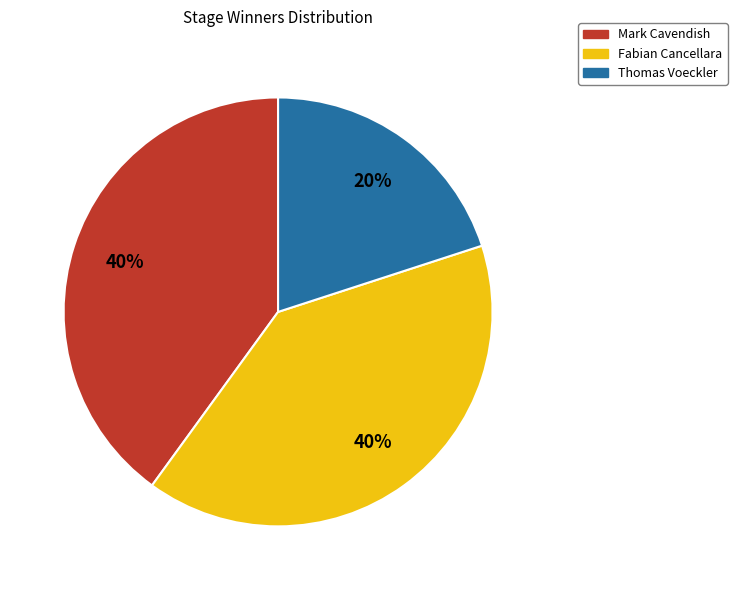

Is the sum of Mark Cavendish and Thomas Voeckler greater than half?

Yes